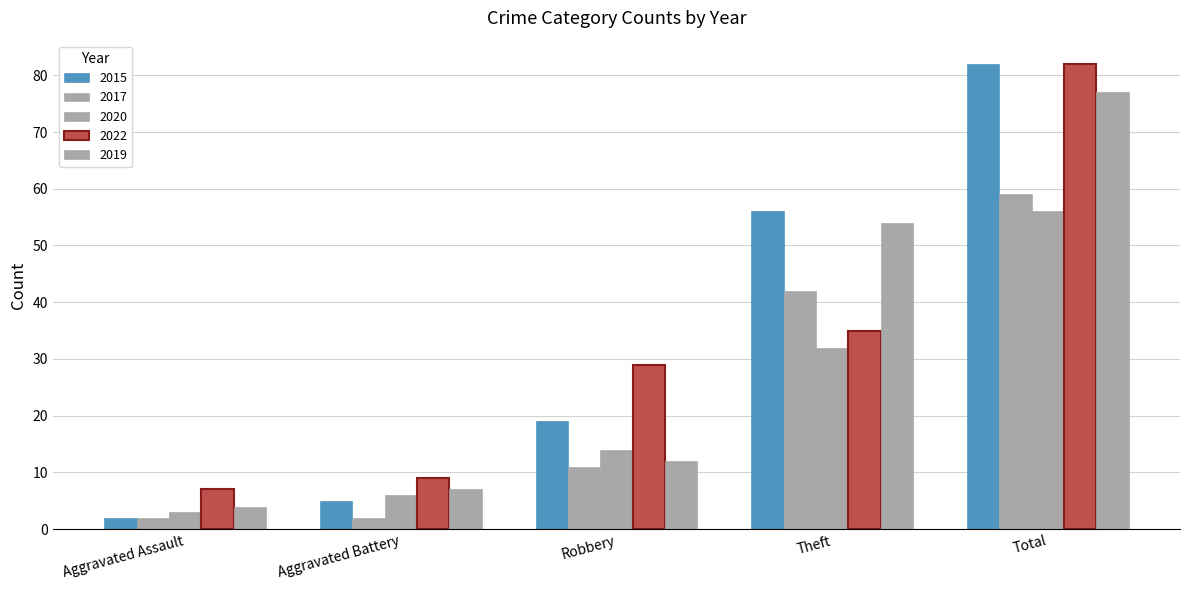

Which category has the lowest value in the 2022 series?

Aggravated Assault